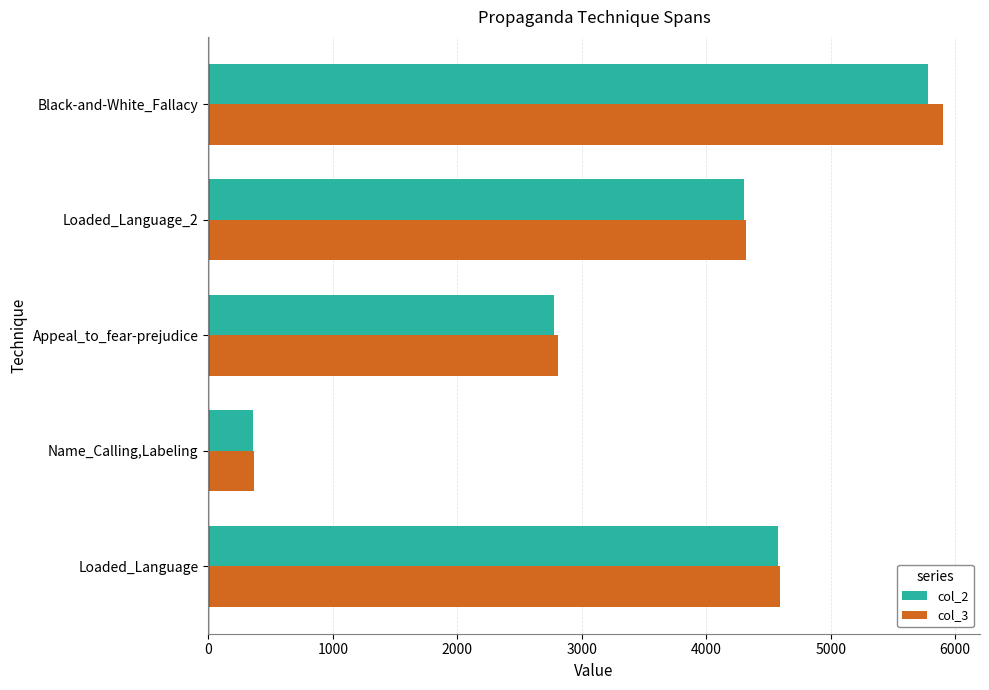

What is the average value of the col_2 series?

3560